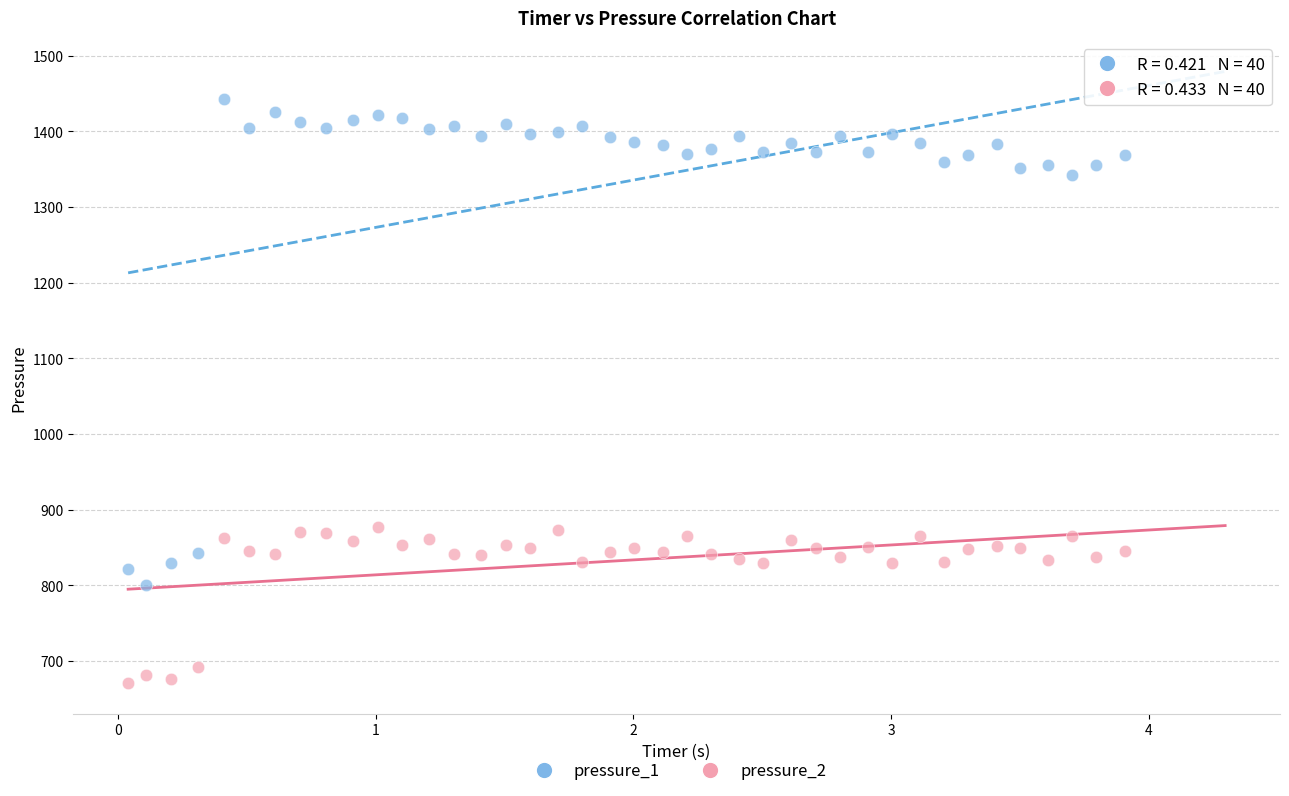

Which series reaches the minimum Y coordinate?

pressure_2